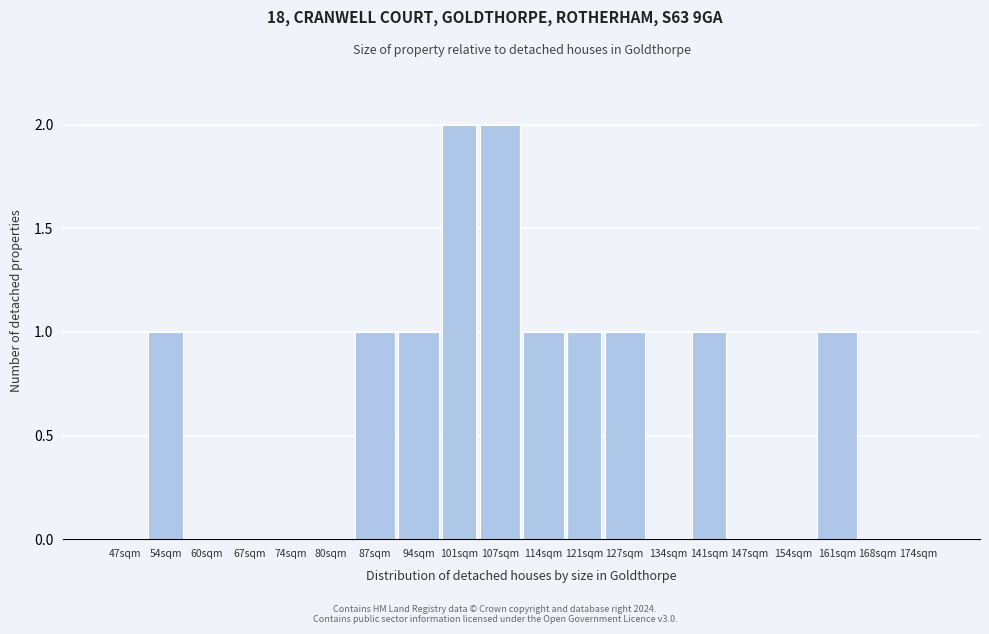

Reading right to left, transcribe all the data shown in this chart.

174sqm=0	168sqm=0	161sqm=1	154sqm=0	147sqm=0	141sqm=1	134sqm=0	127sqm=1	121sqm=1	114sqm=1	107sqm=2	101sqm=2	94sqm=1	87sqm=1	80sqm=0	74sqm=0	67sqm=0	60sqm=0	54sqm=1	47sqm=0